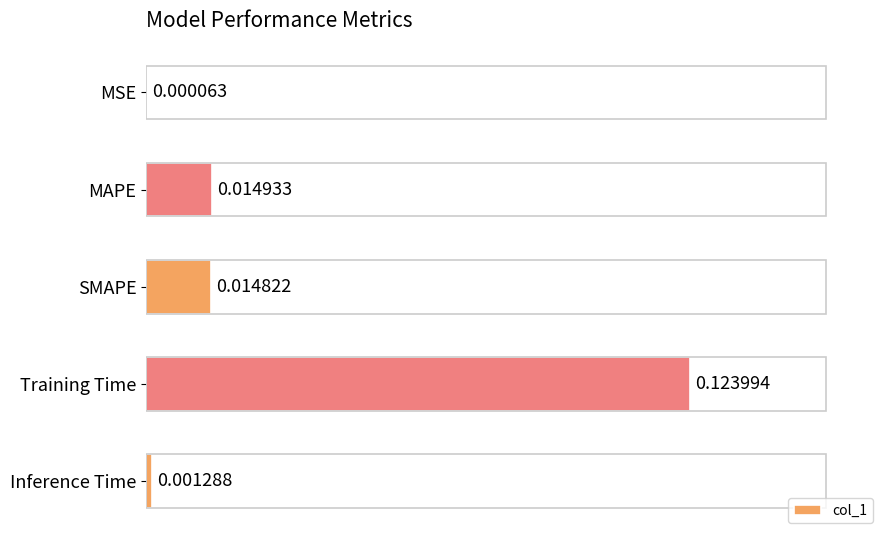

Between Inference Time and SMAPE, which is larger?

SMAPE